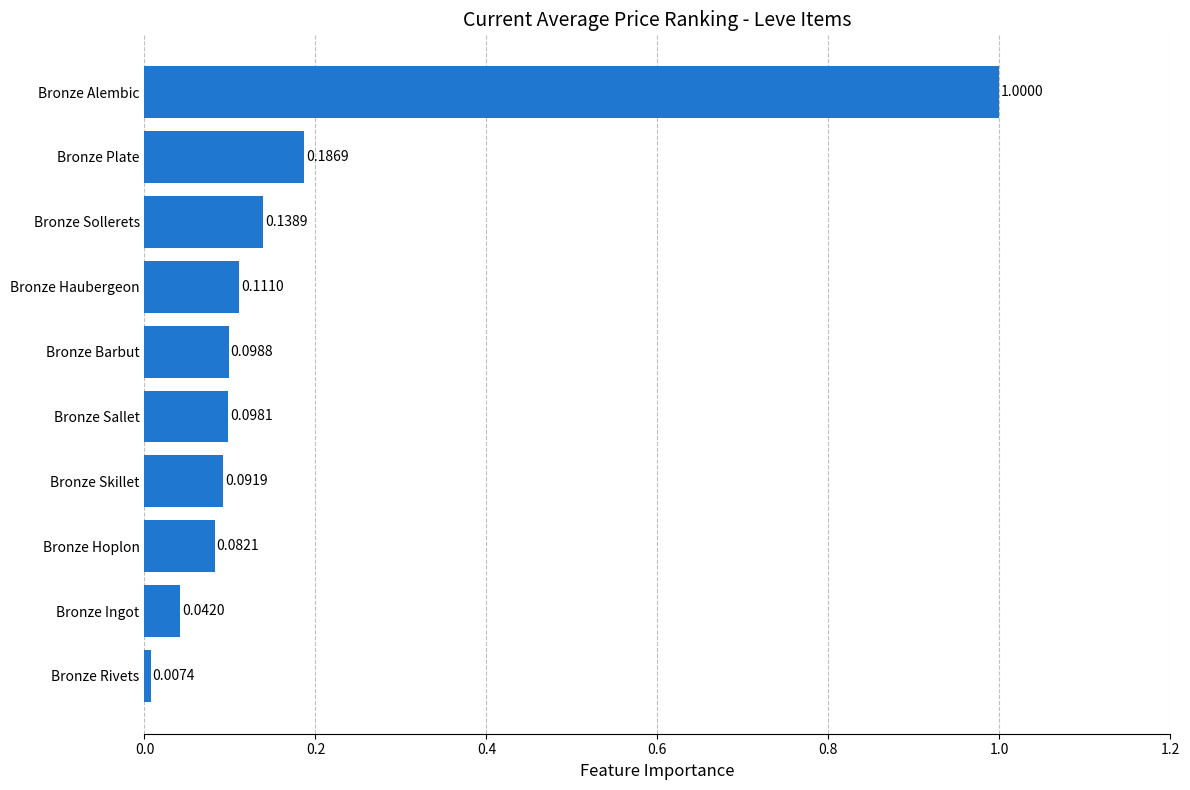

How many bars are there in total?

10